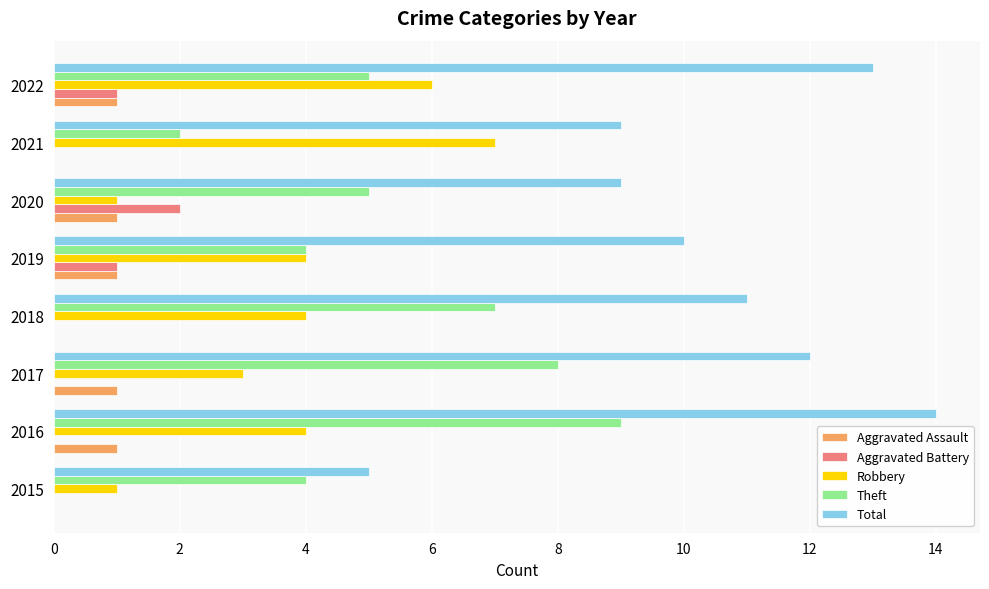

Which series has the largest total across all categories?

Total